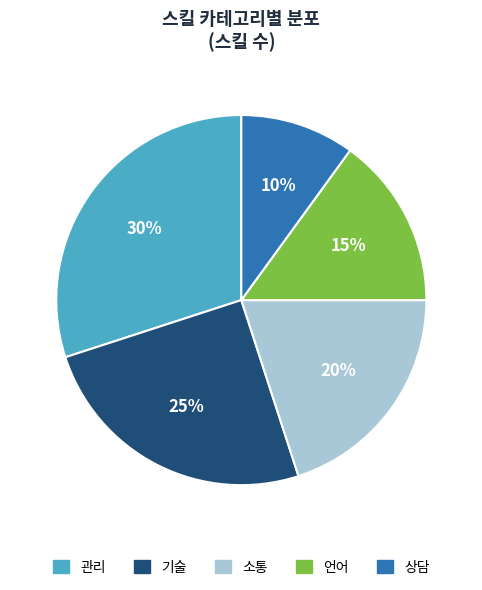

How many slices are in this pie chart?

5